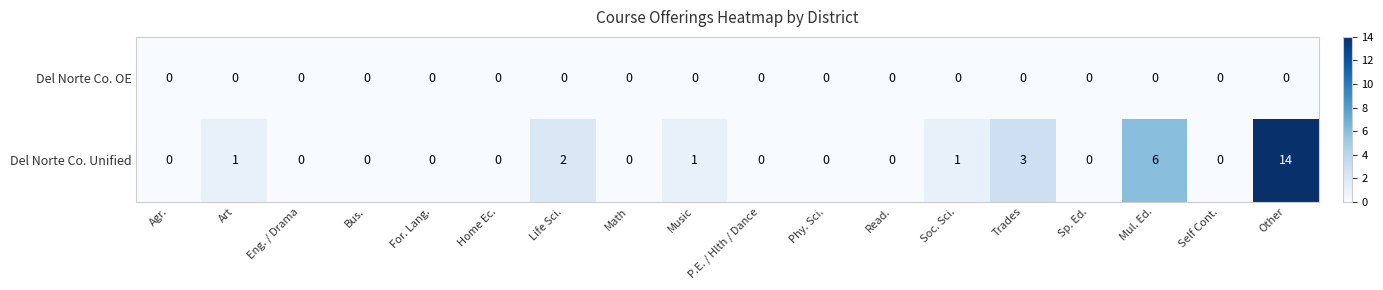

Rank the series by their maximum value, from highest to lowest.

Del Norte Co. Unified, Del Norte Co. OE